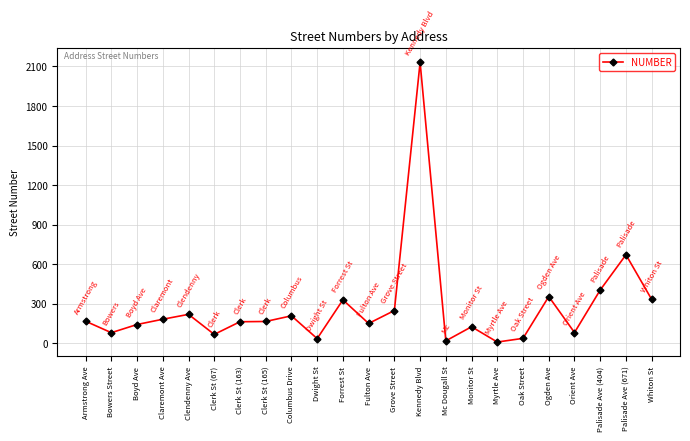

Does the chart display data point markers on the line(s)?

Yes